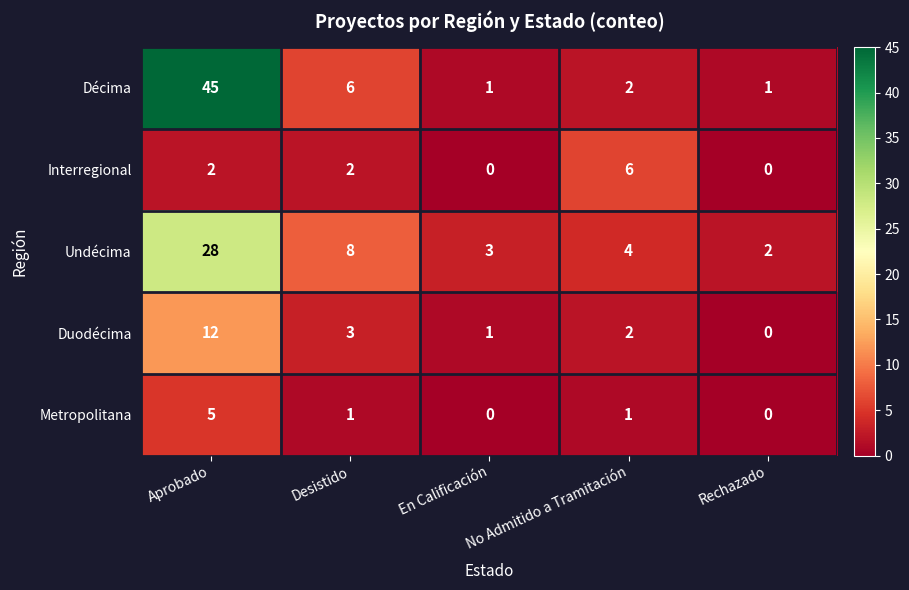

Is it true that Décima equals 45 at Aprobado?

True